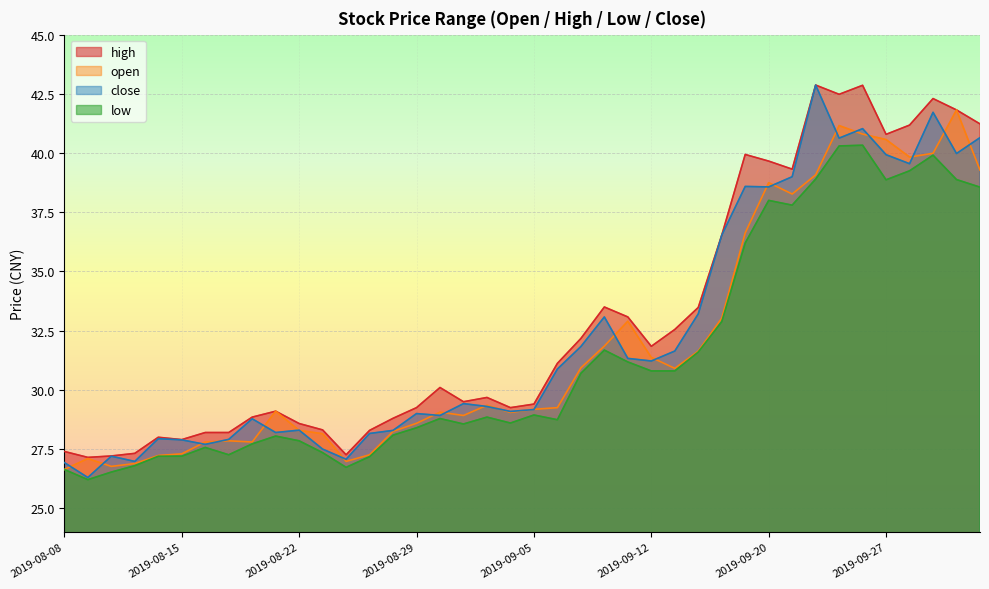

List the labels in order of high value, largest first.

2019-09-24, 2019-09-26, 2019-09-25, 2019-10-08, 2019-10-09, 2019-10-10, 2019-09-30, 2019-09-27, 2019-09-19, 2019-09-20, 2019-09-23, 2019-09-18, 2019-09-10, 2019-09-17, 2019-09-11, 2019-09-16, 2019-09-09, 2019-09-12, 2019-09-06, 2019-08-30, 2019-09-03, 2019-09-02, 2019-09-05, 2019-08-29, 2019-09-04, 2019-08-21, 2019-08-20, 2019-08-28, 2019-08-22, 2019-08-23, 2019-08-27, 2019-08-16, 2019-08-19, 2019-08-14, 2019-08-15, 2019-08-08, 2019-08-13, 2019-08-26, 2019-08-12, 2019-08-09